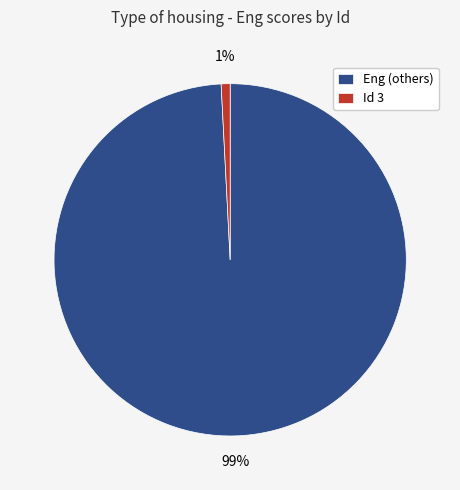

To the nearest percent, what portion does Eng (others) represent?

99%